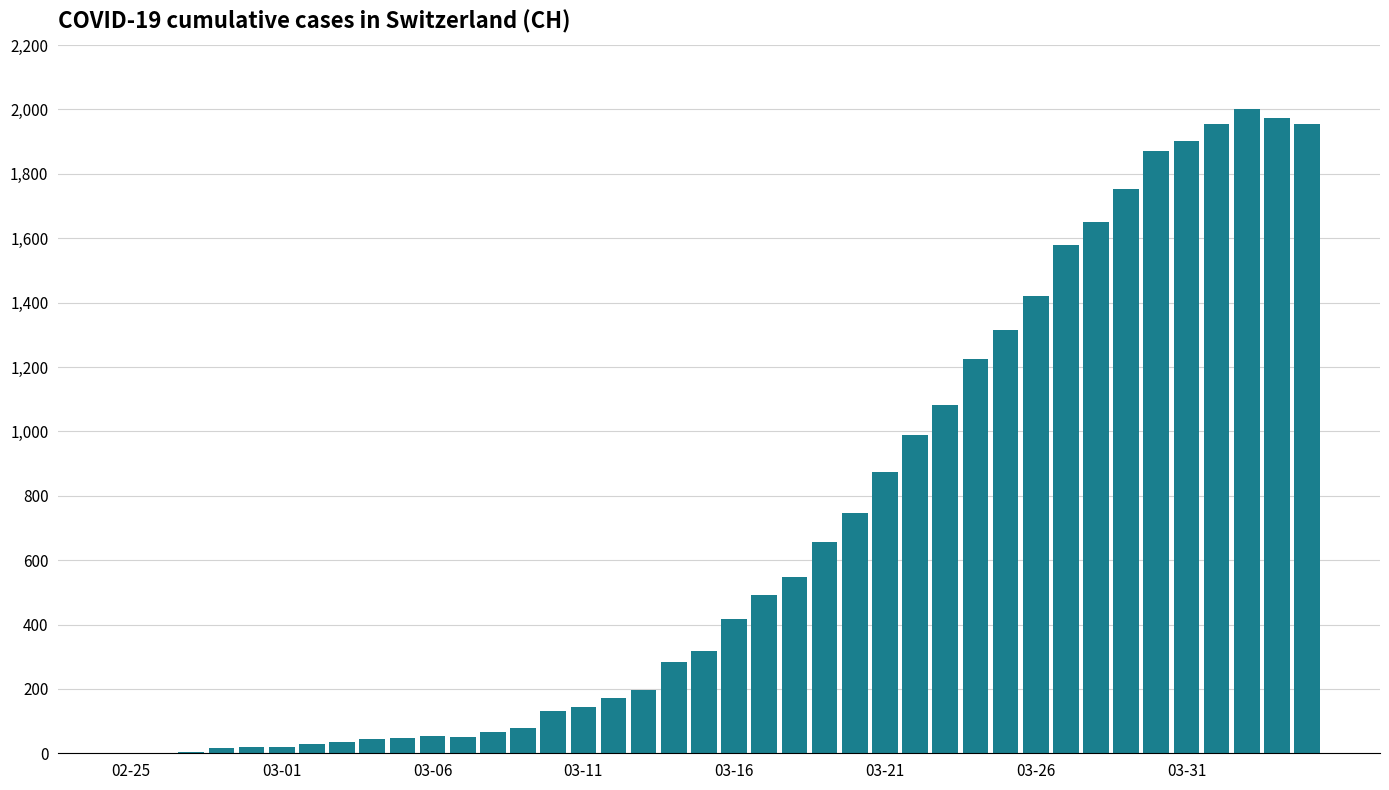

What is the maximum value shown in the chart?

2001